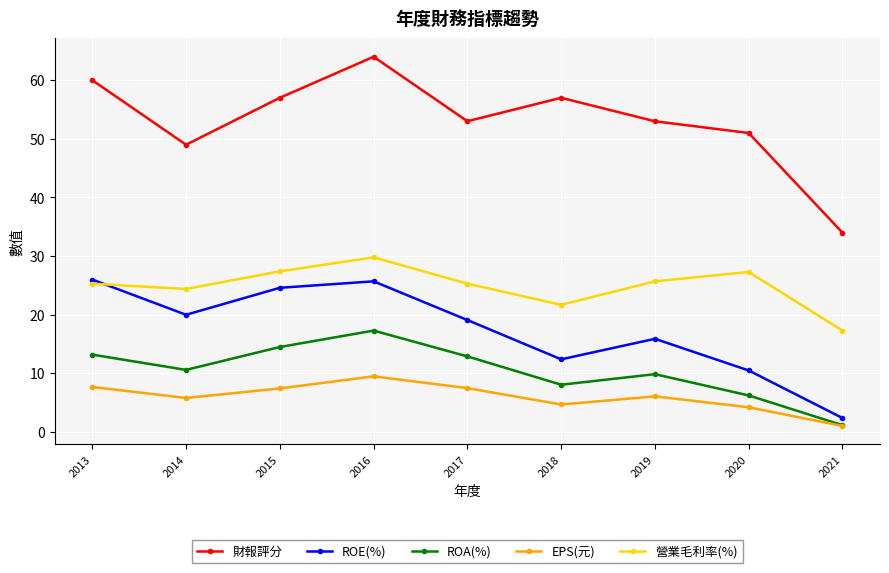

Rank the series at 2018 from lowest to highest value.

EPS(元), ROA(%), ROE(%), 營業毛利率(%), 財報評分